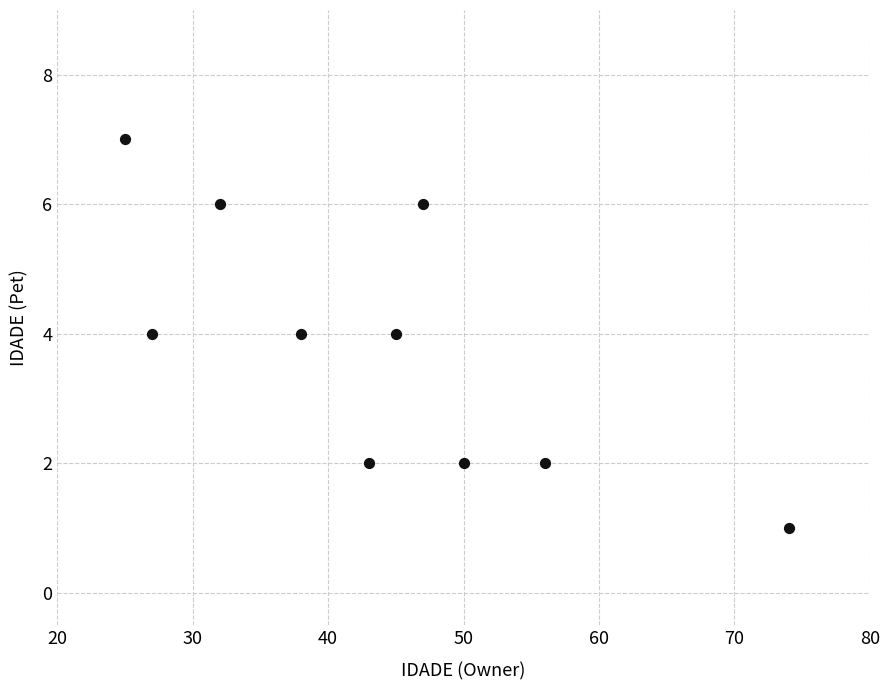

What is the average Y value?

4